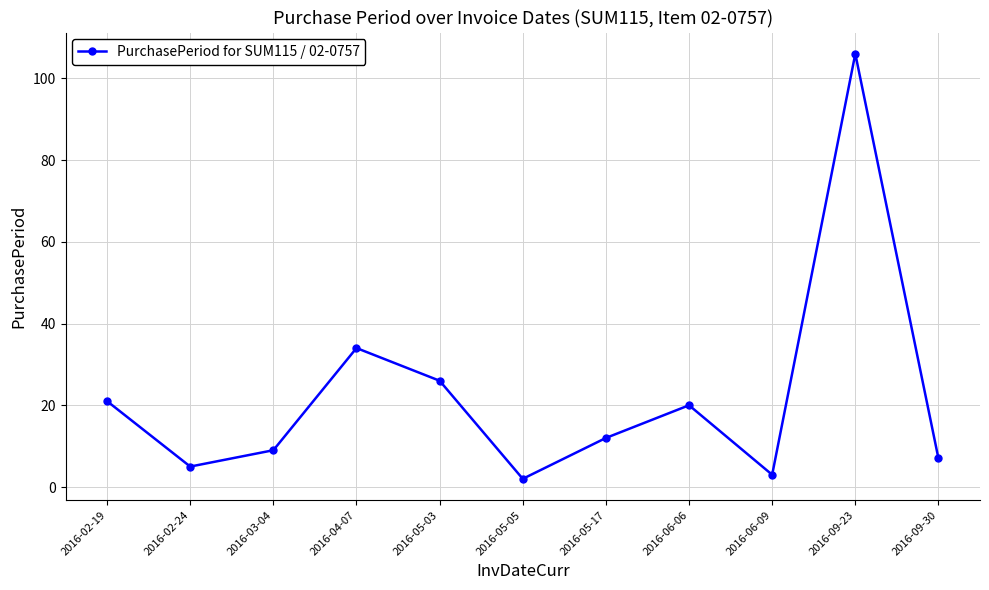

Reading left to right, extract all data points from this chart.

2016-02-19=21	2016-02-24=5	2016-03-04=9	2016-04-07=34	2016-05-03=26	2016-05-05=2	2016-05-17=12	2016-06-06=20	2016-06-09=3	2016-09-23=106	2016-09-30=7